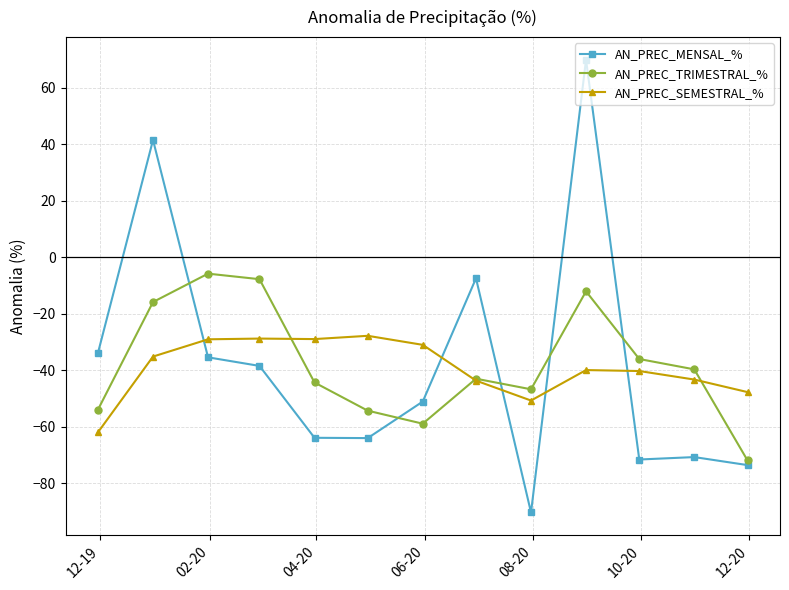

Does the chart have visible grid lines?

Yes